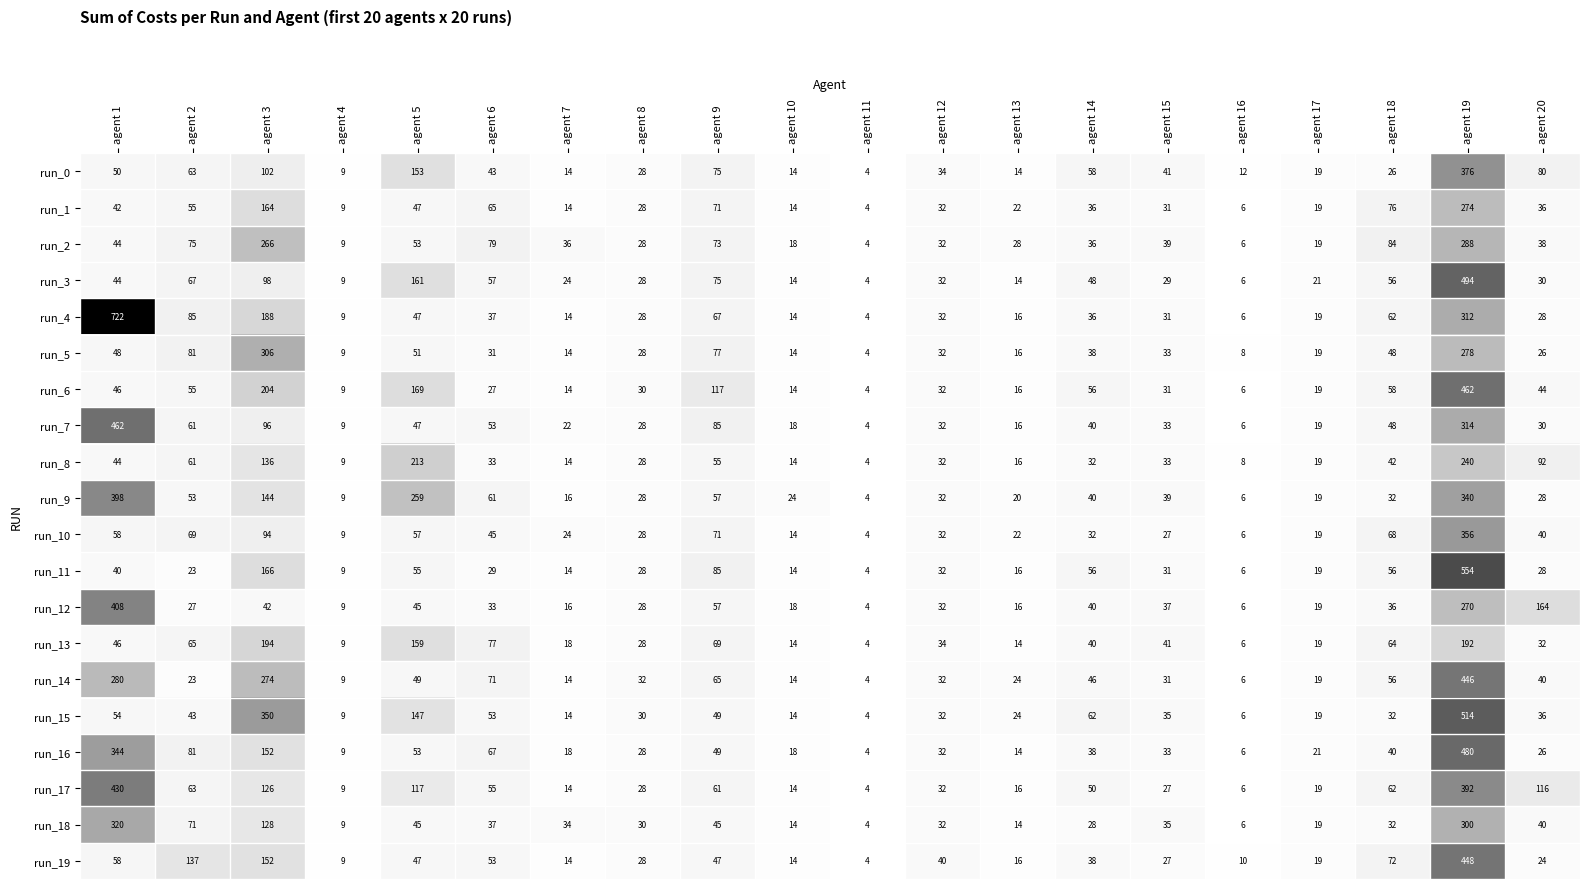

Rank the series at agent 19 from highest to lowest value.

run_11, run_15, run_3, run_16, run_6, run_19, run_14, run_17, run_0, run_10, run_9, run_7, run_4, run_18, run_2, run_5, run_1, run_12, run_8, run_13